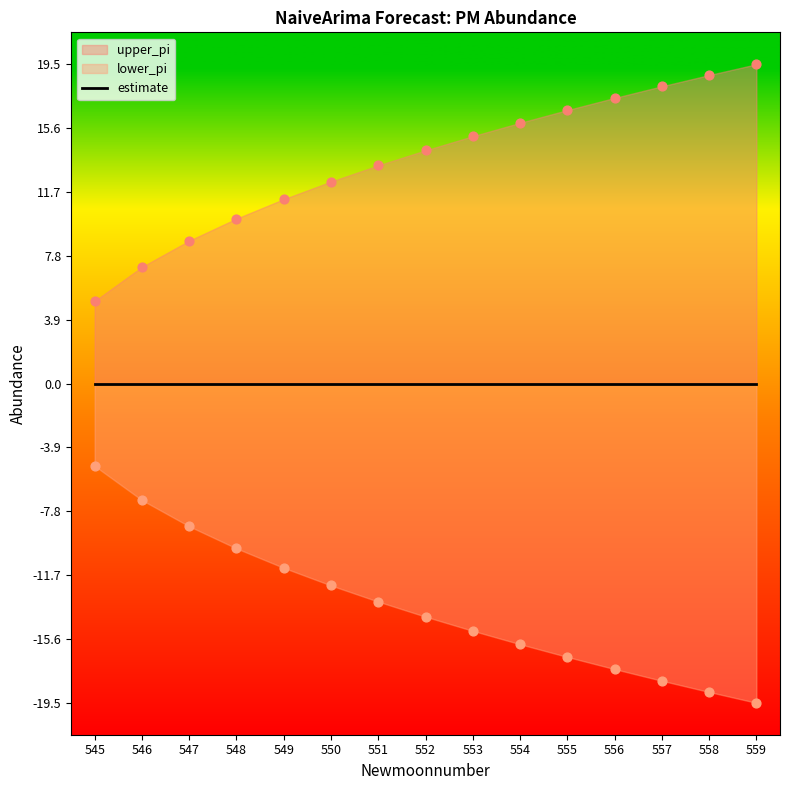

At which category is the sum across all series the highest?

545